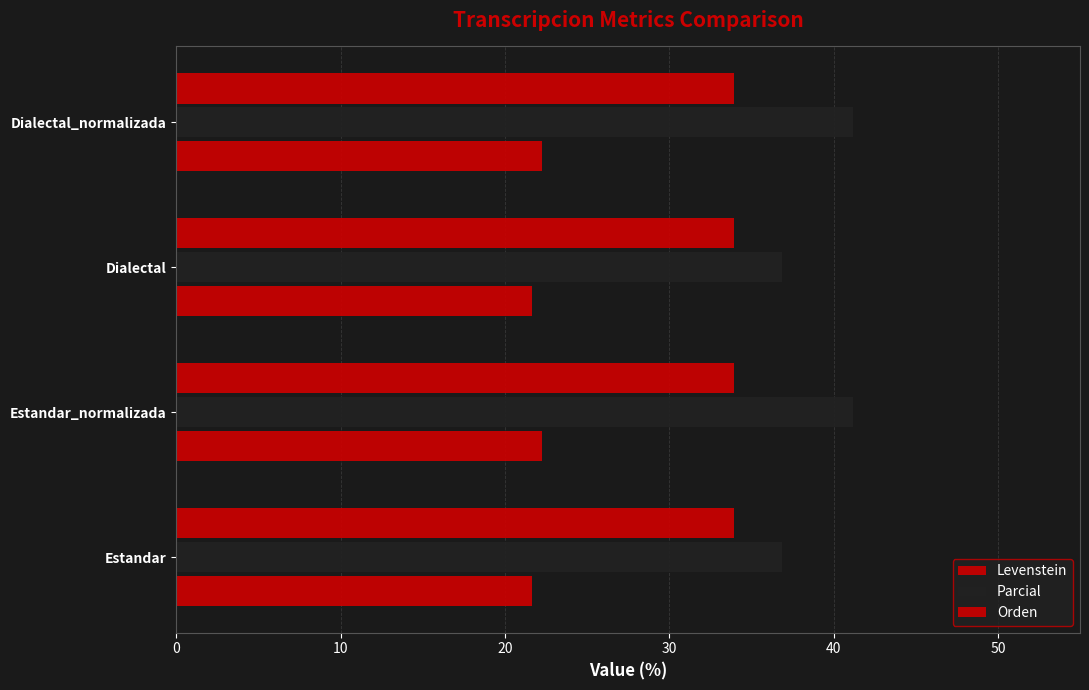

Count the number of data series in this chart.

3